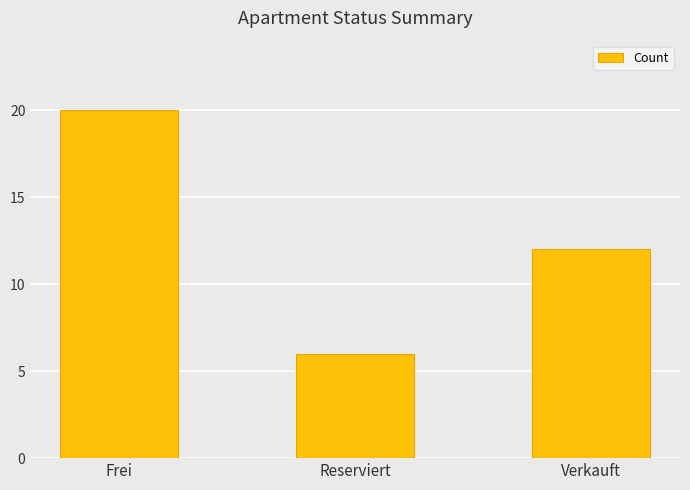

The value at Reserviert is 6. True or false?

True